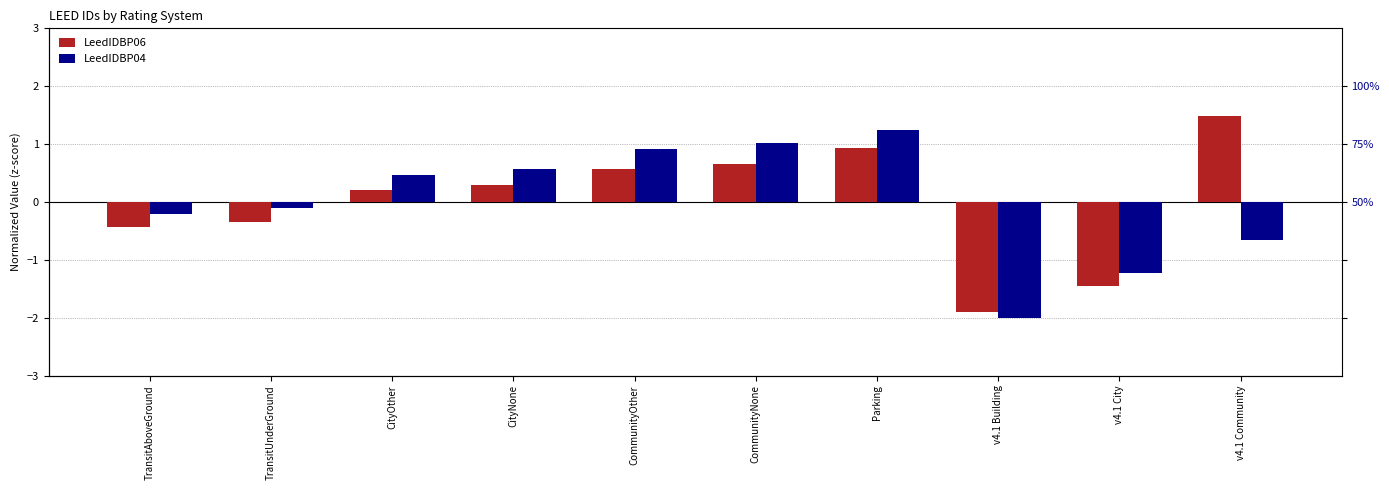

How many values in the LeedIDBP04 series are below 0?

5